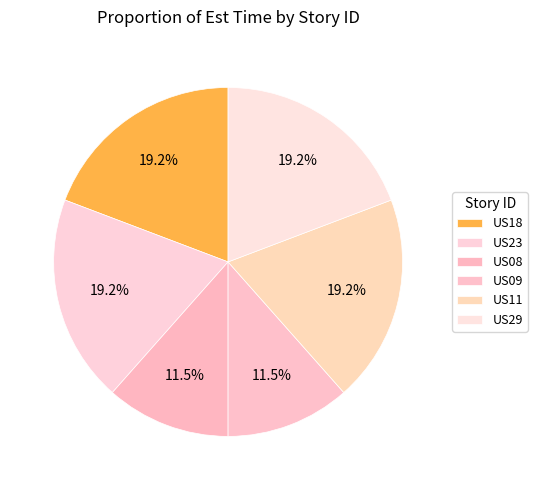

Rank the categories by value from highest to lowest.

US18, US23, US11, US29, US08, US09